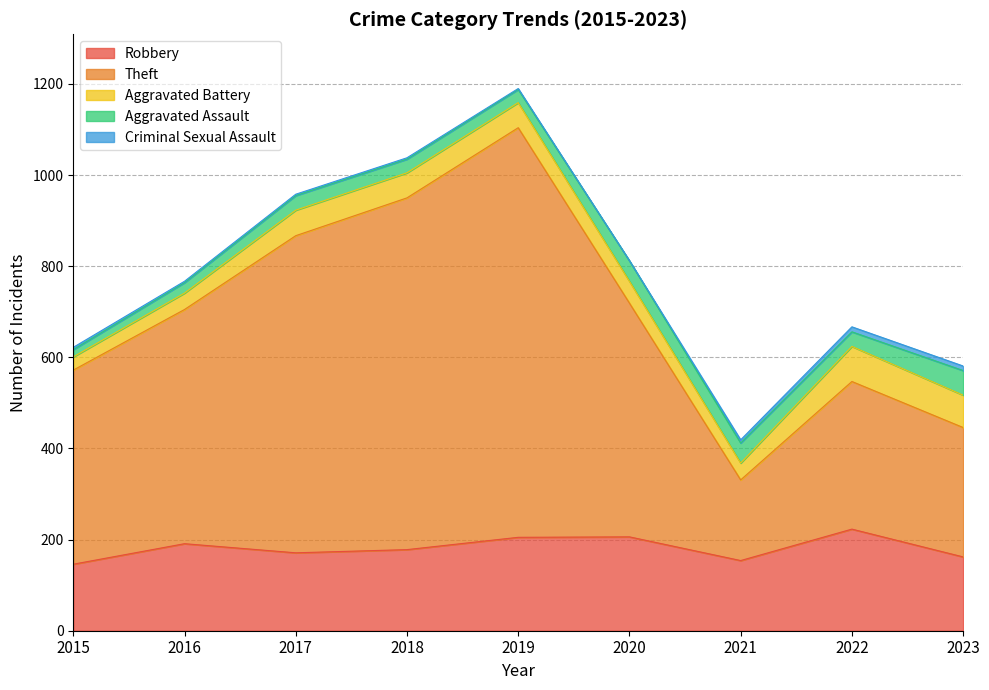

Does the chart display data point markers on the line(s)?

No